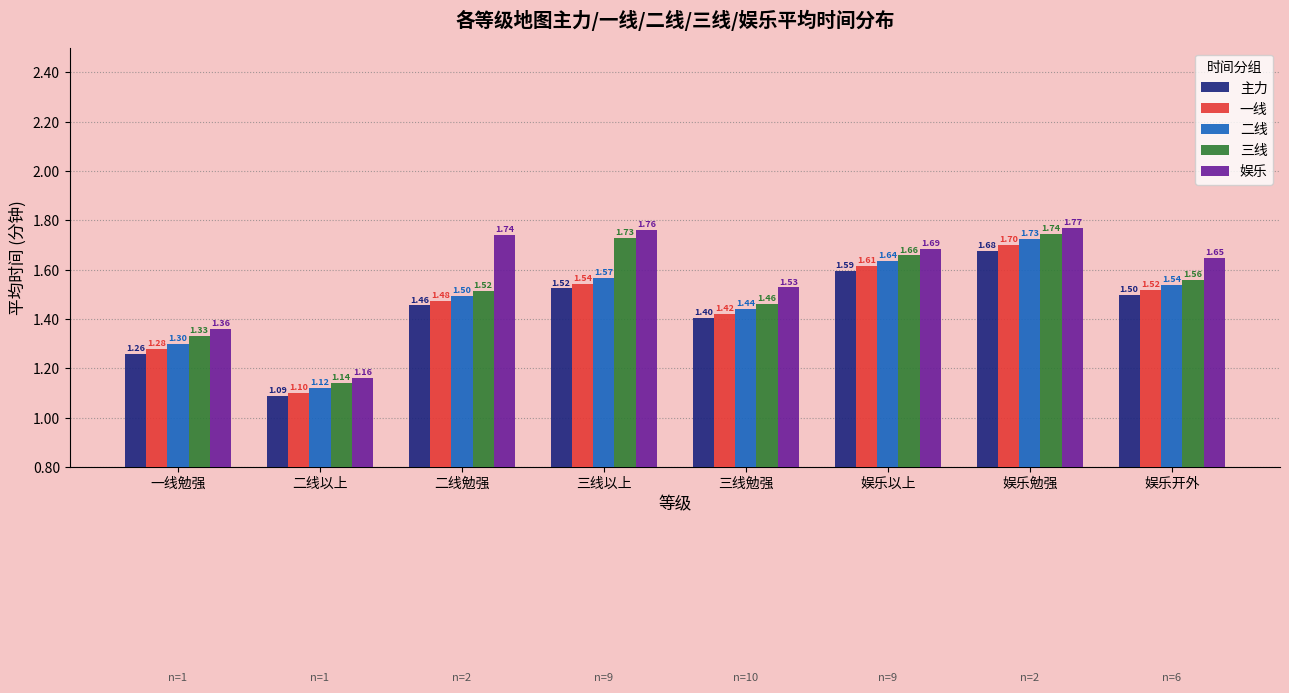

True or false: 娱乐 has a value of 1.4 at 一线勉强.

True